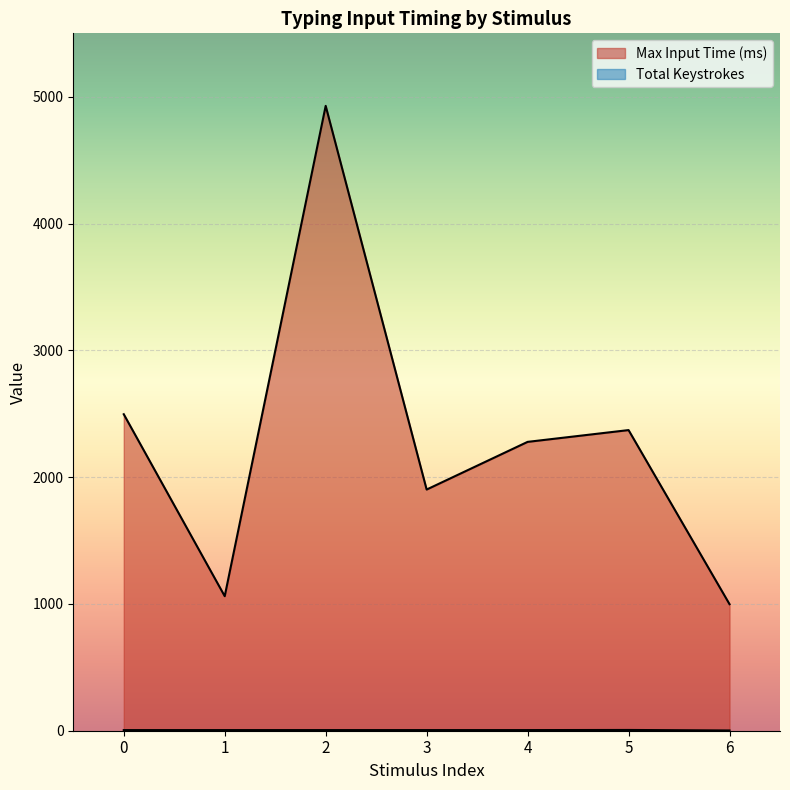

What is the total value across all series at 2?

4933